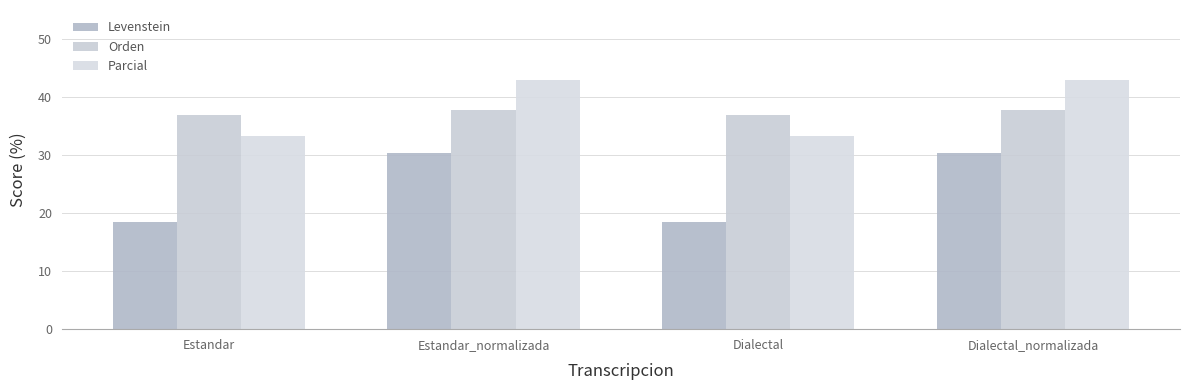

What position from the left is Estandar_normalizada?

2